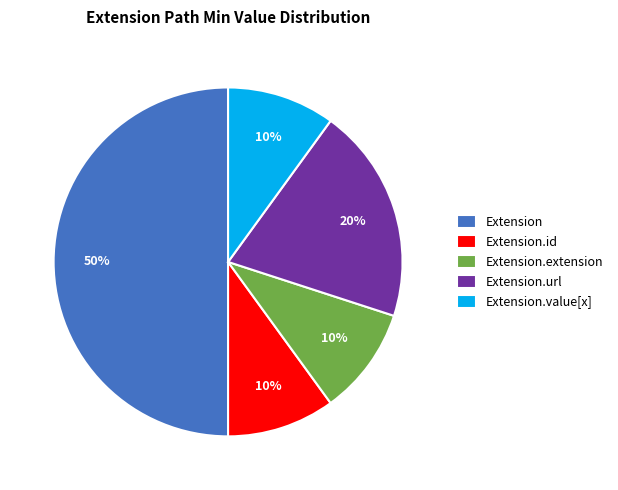

Count the number of slices in the pie.

5